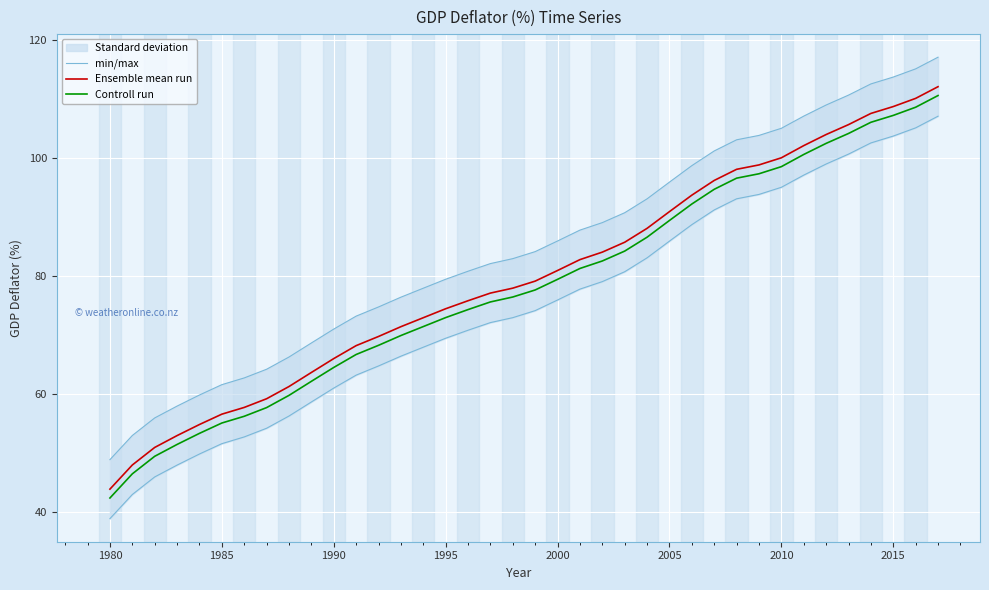

How many lines are shown in the chart?

3